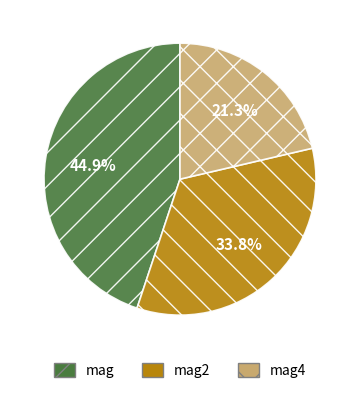

Count the number of slices in the pie.

3